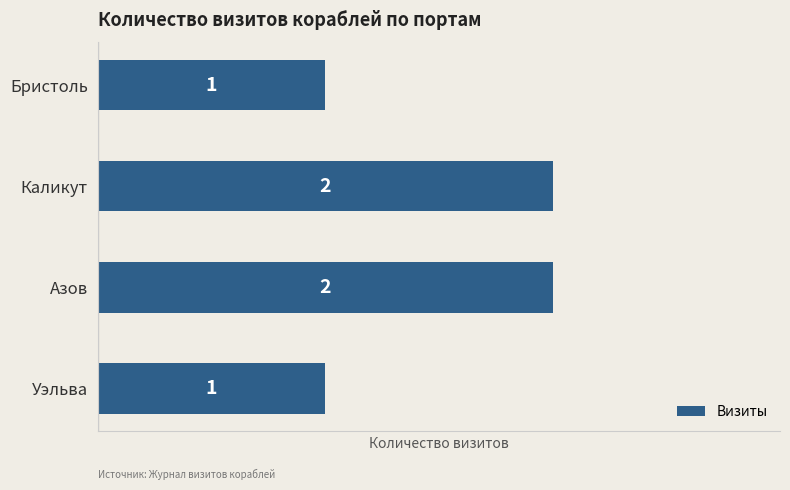

The value at Бристоль is 1. True or false?

True